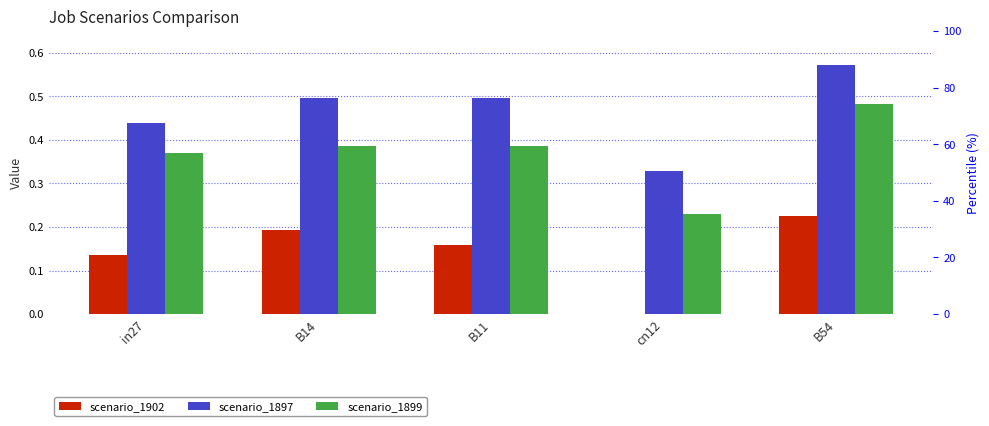

Which series changed the most between in27 and B54?

scenario_1897